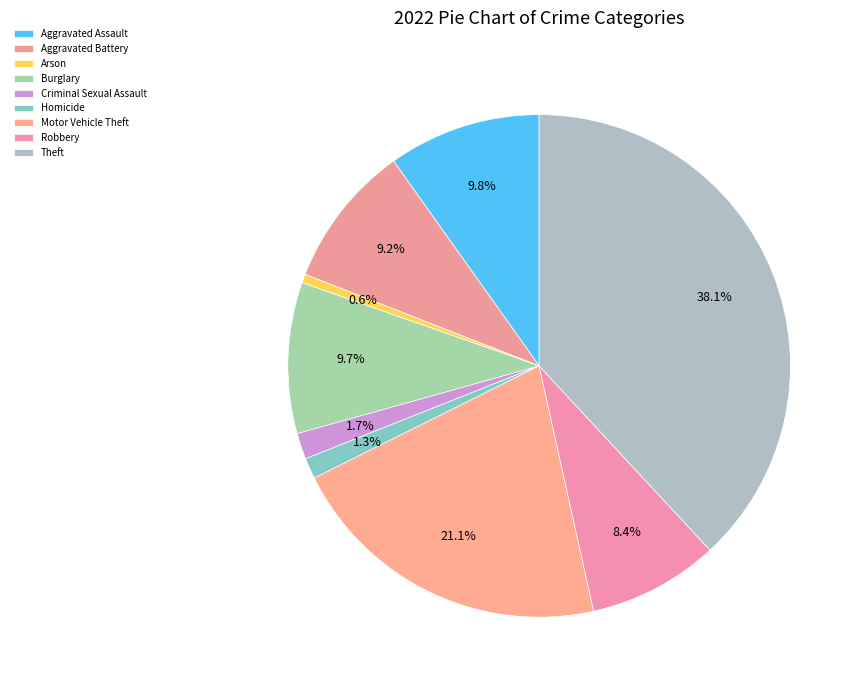

Which slice is the smallest?

Arson